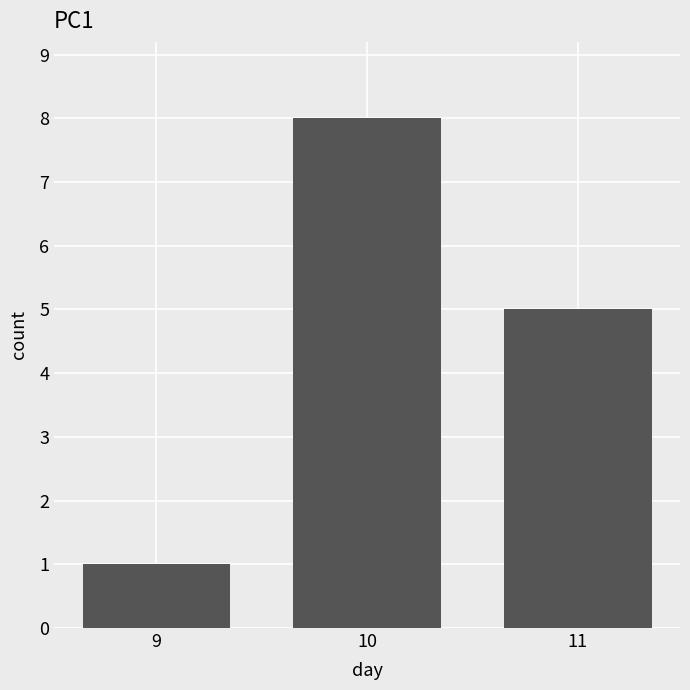

Count the values in the range 1 to 8.

3